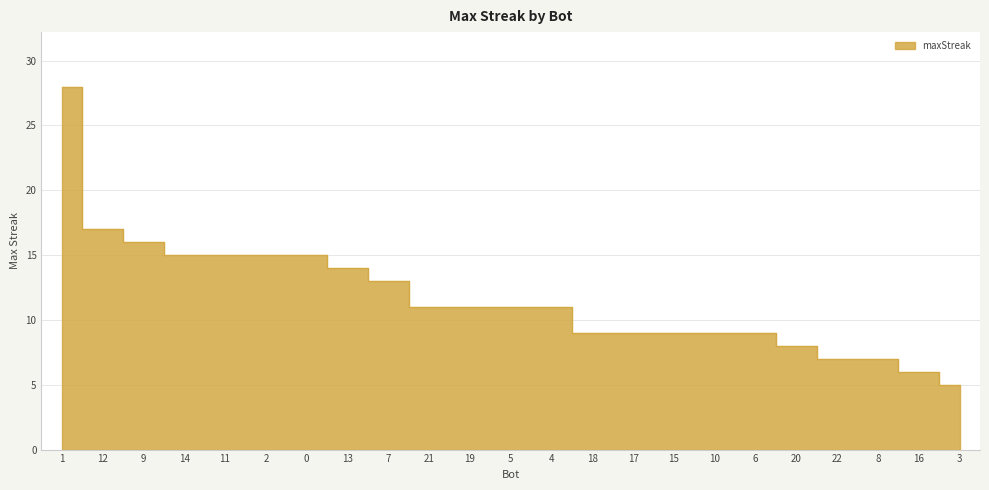

List the labels in order of value, smallest first.

3, 16, 22, 8, 20, 18, 17, 15, 10, 6, 21, 19, 5, 4, 7, 13, 14, 11, 2, 0, 9, 12, 1